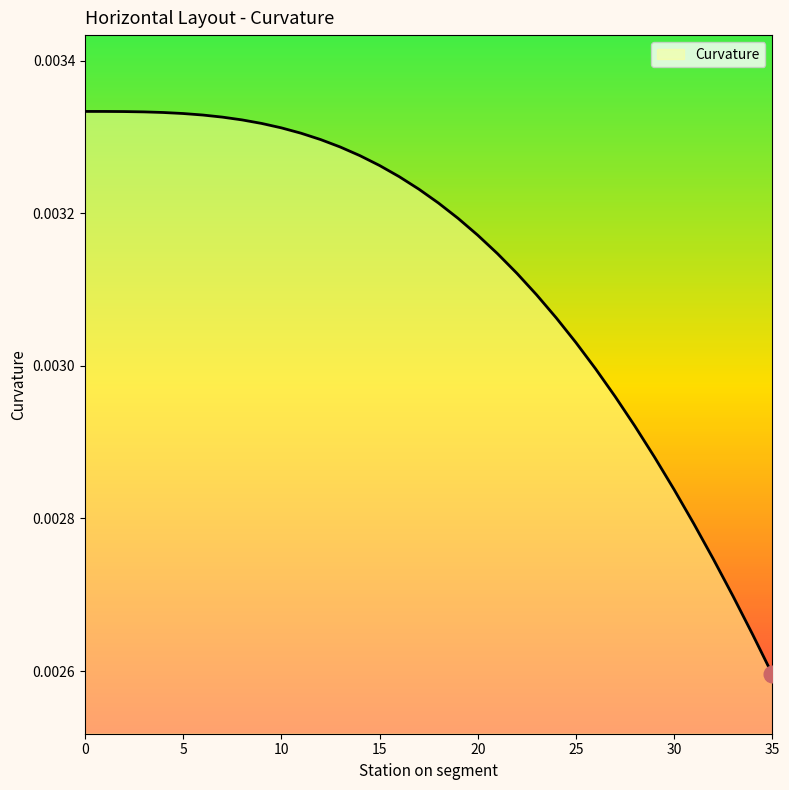

Which label corresponds to the smallest value in the chart?

35